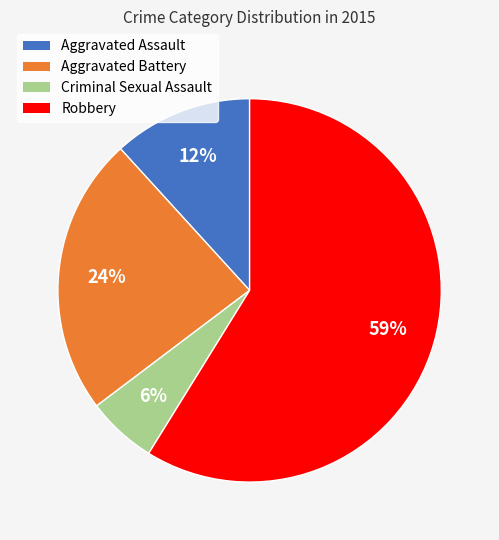

What is the ratio of the value at Aggravated Battery to the value at Criminal Sexual Assault?

4.0